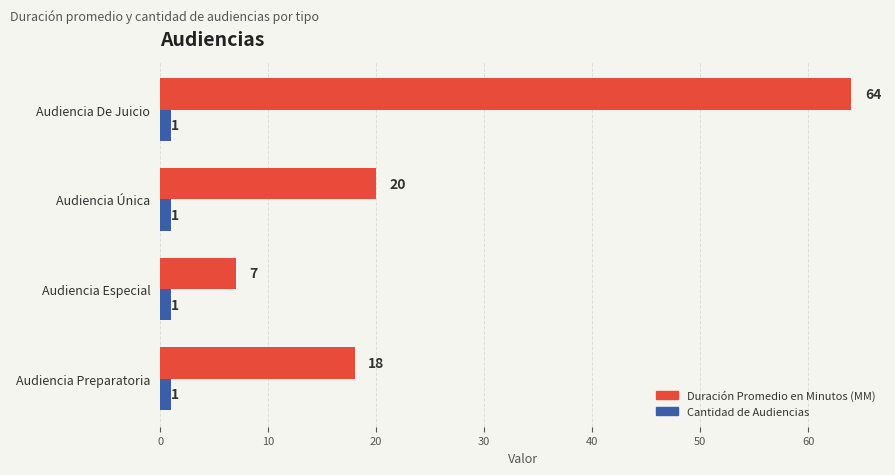

What is the difference between the second highest and minimum values in the Duración Promedio en Minutos (MM) series?

13